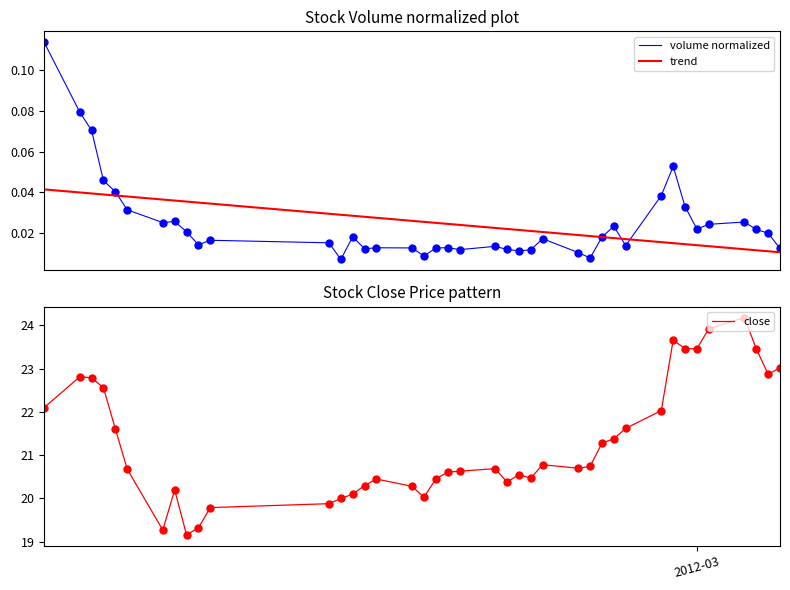

True or false: trend has more than 1 points higher than both neighbors.

False